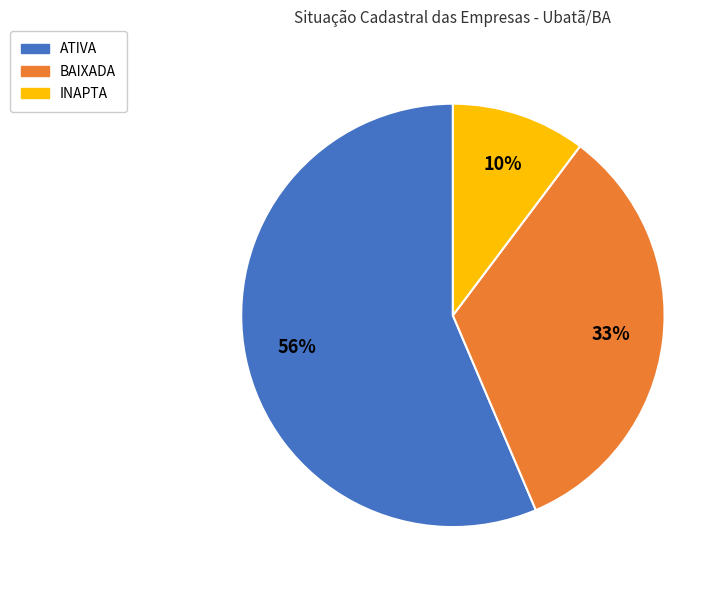

Which has a higher value, ATIVA or INAPTA?

ATIVA